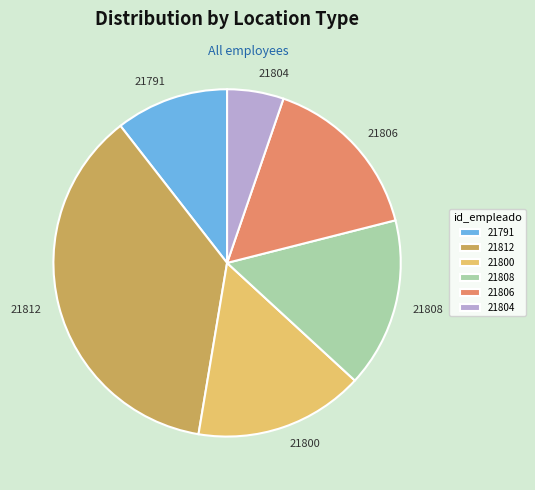

Is it true that 21791 is 11% of the pie?

True